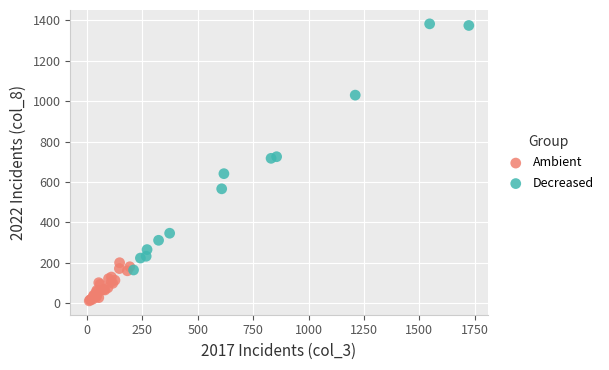

Which series reaches the minimum Y coordinate?

Ambient